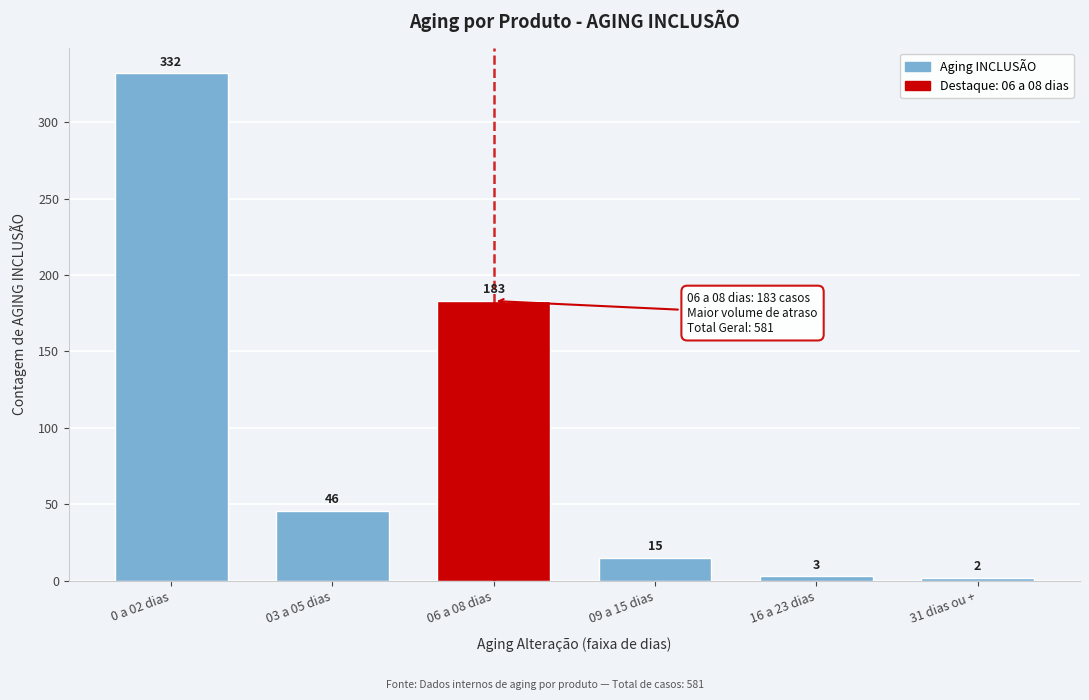

Reading left to right, extract all data points from this chart.

0 a 02 dias=332	03 a 05 dias=46	06 a 08 dias=183	09 a 15 dias=15	16 a 23 dias=3	31 dias ou +=2